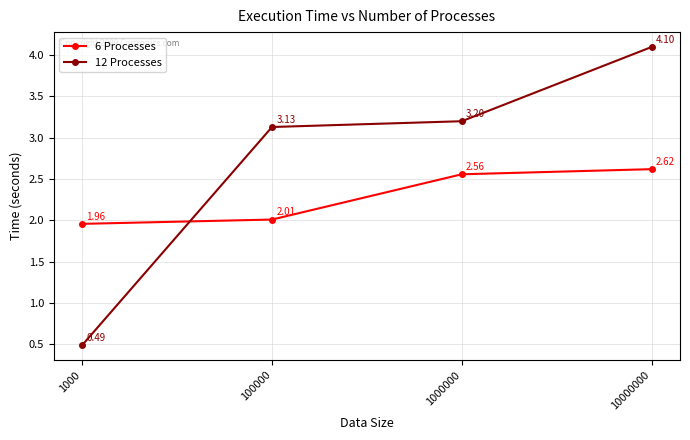

Rank the series by their average value, from highest to lowest.

12 Processes, 6 Processes